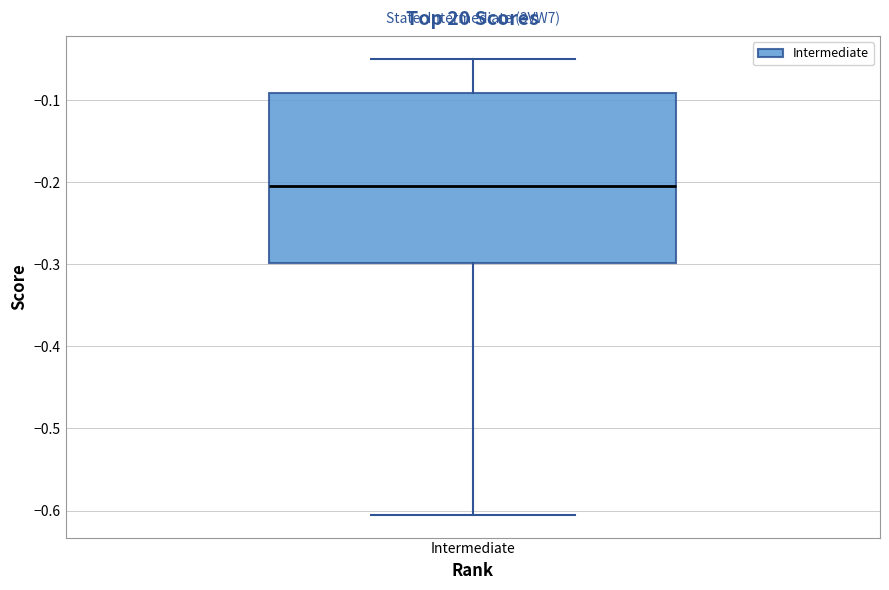

Where does the median line of the box for Intermediate sit on the y-axis? The values are not printed on the chart, so give them approximately, as read against the axis.

-0.20